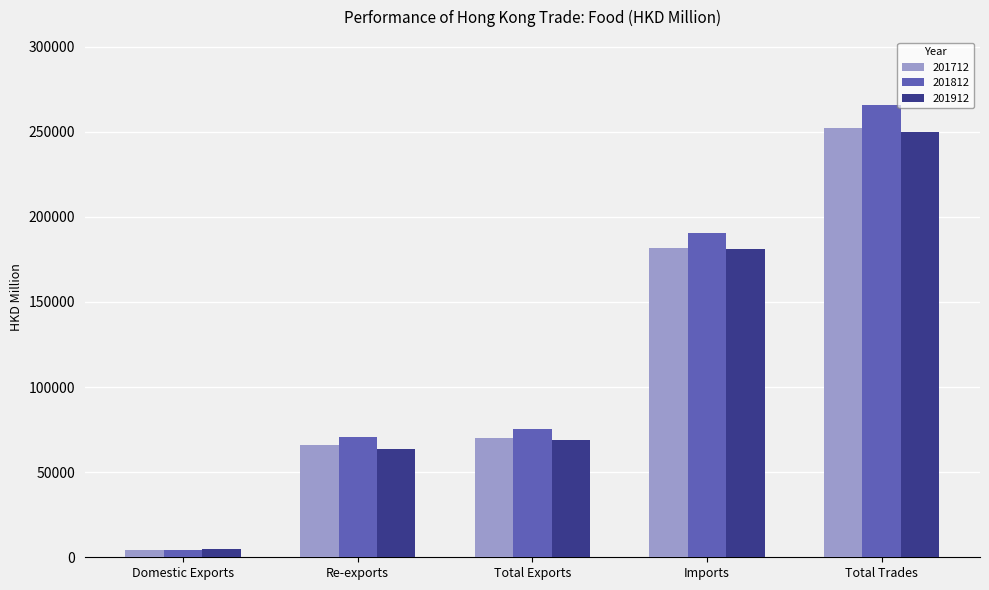

Does the chart contain any negative values?

No